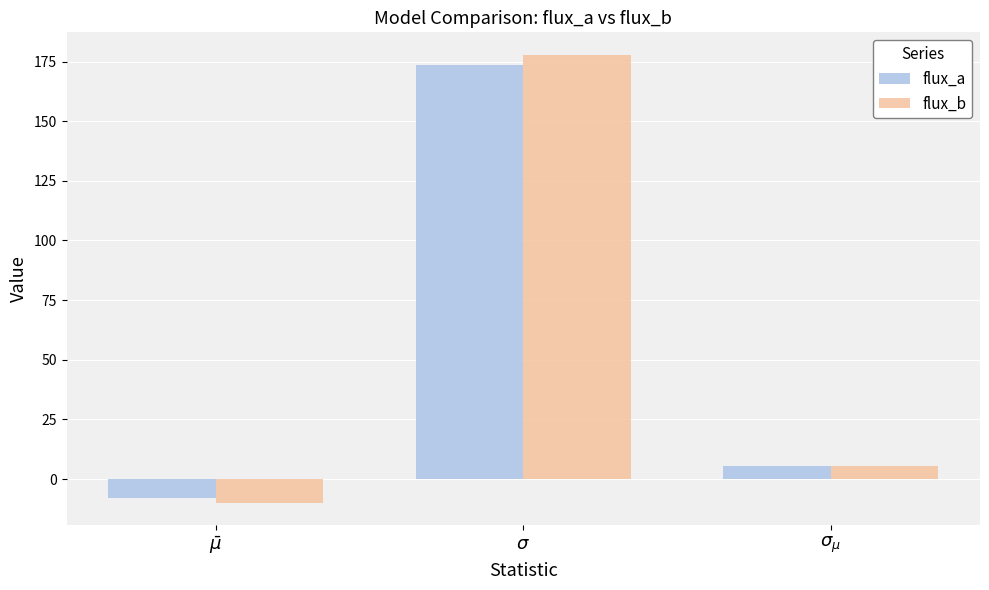

How many series are shown in this chart?

2